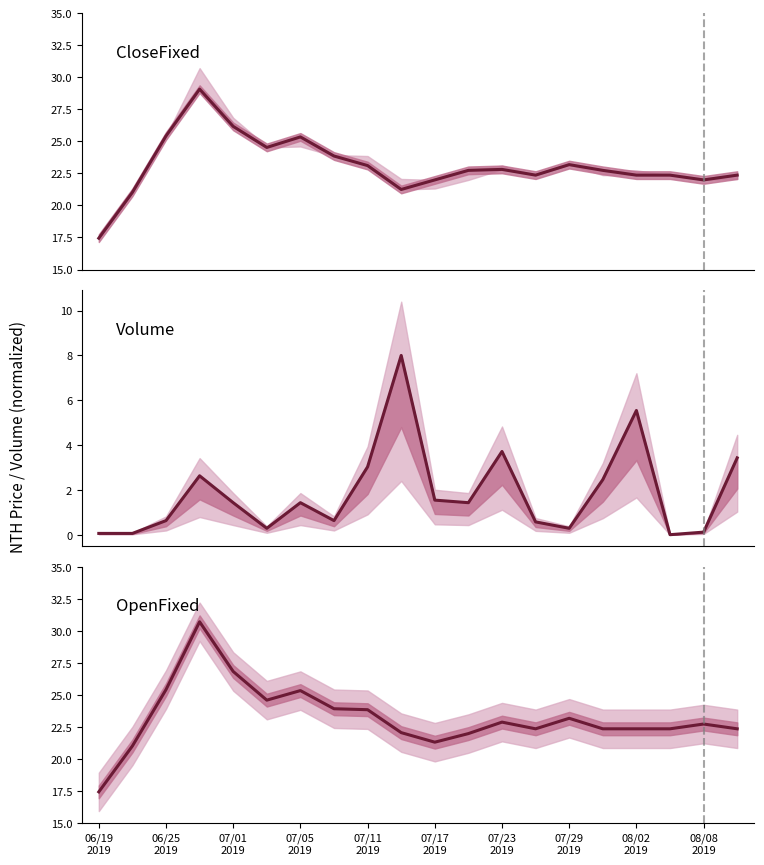

What is the greatest value displayed?

30.7